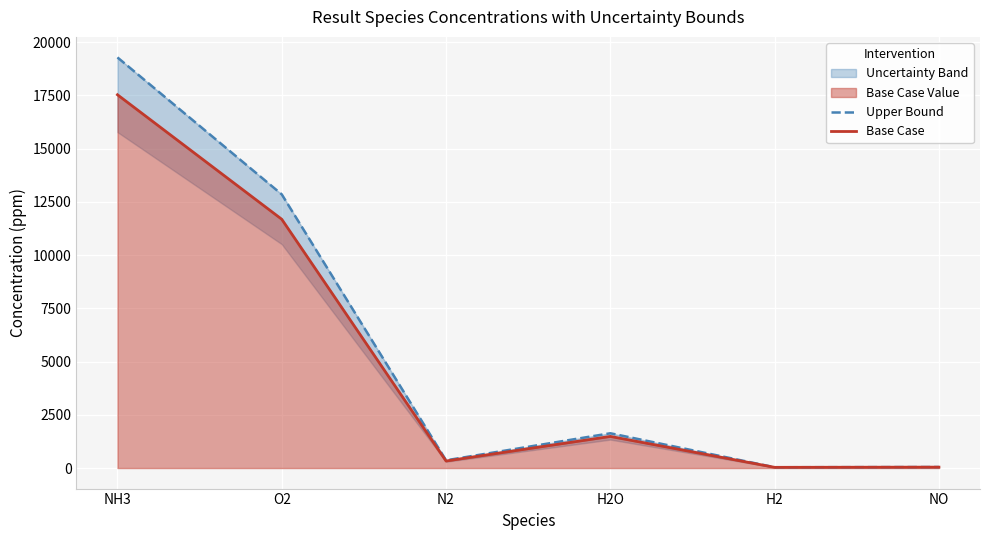

What is the total value across all series at N2?

694.1